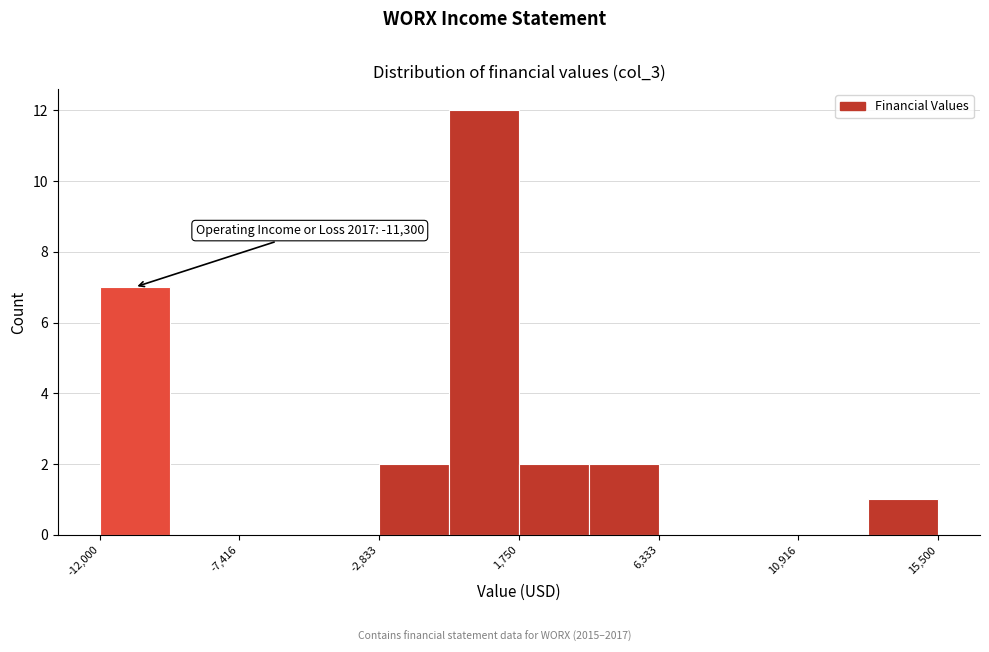

Over which range of the x-axis is the bar tallest?

-500 to 2000